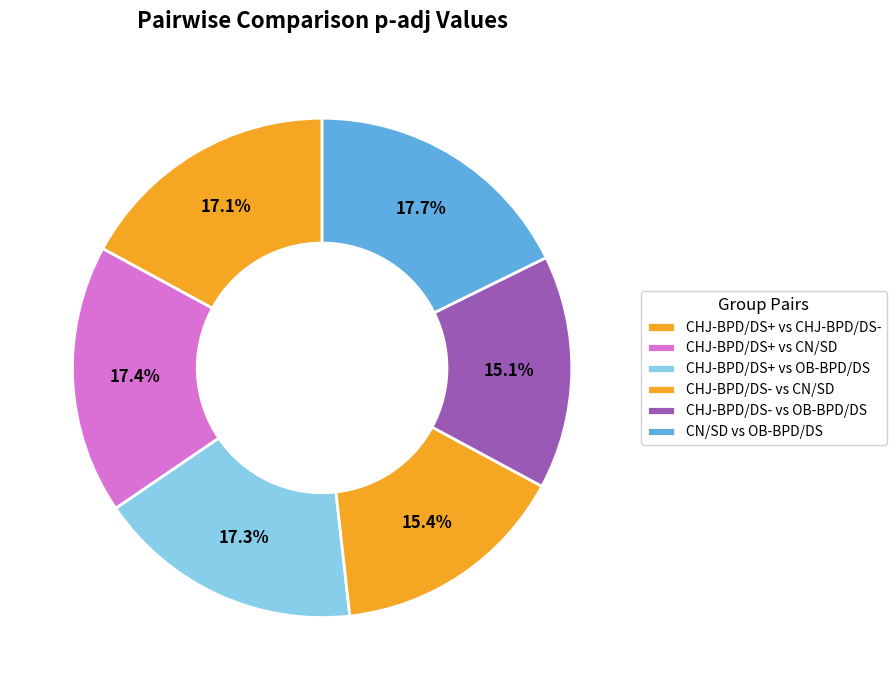

To the nearest percent, what is the average slice percentage?

17%